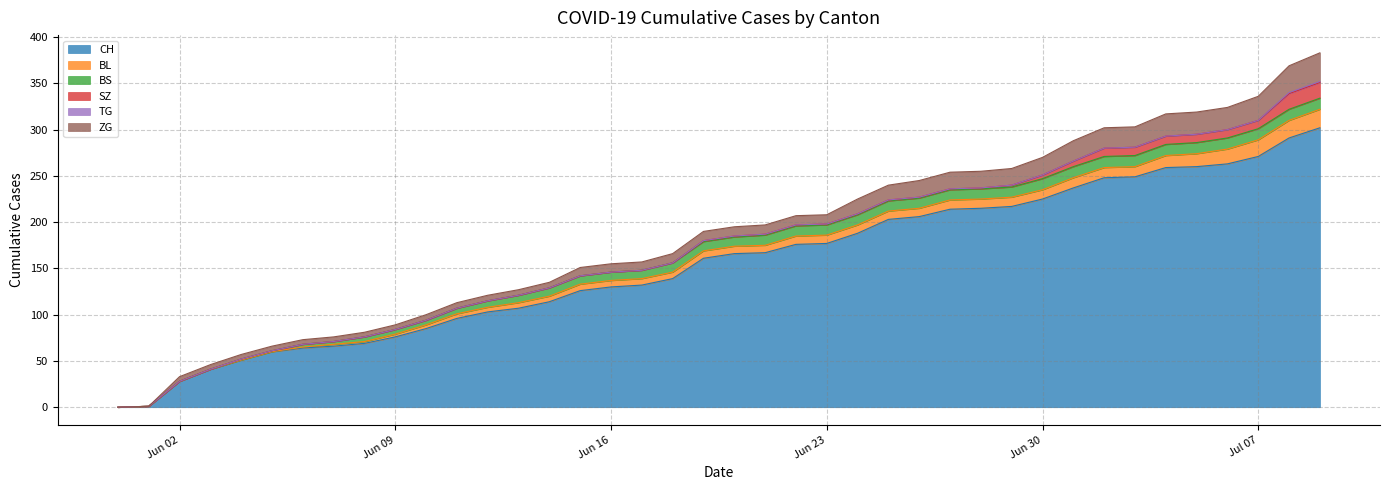

What is the greatest value displayed?

302